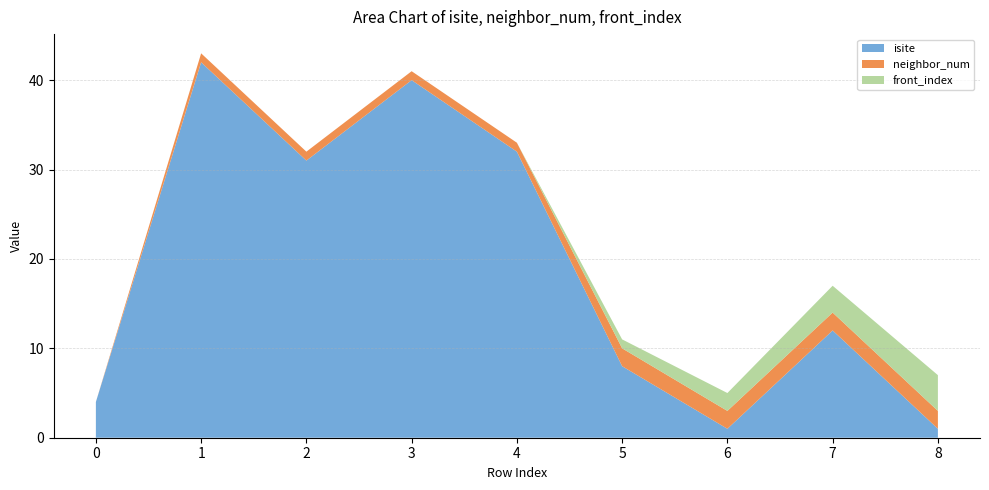

Reading left to right, transcribe all the data shown in this chart.

isite: 0=4	1=42	2=31	3=40	4=32	5=8	6=1	7=12	8=1
neighbor_num: 0=0	1=1	2=1	3=1	4=1	5=2	6=2	7=2	8=2
front_index: 0=0	1=0	2=0	3=0	4=0	5=1	6=2	7=3	8=4